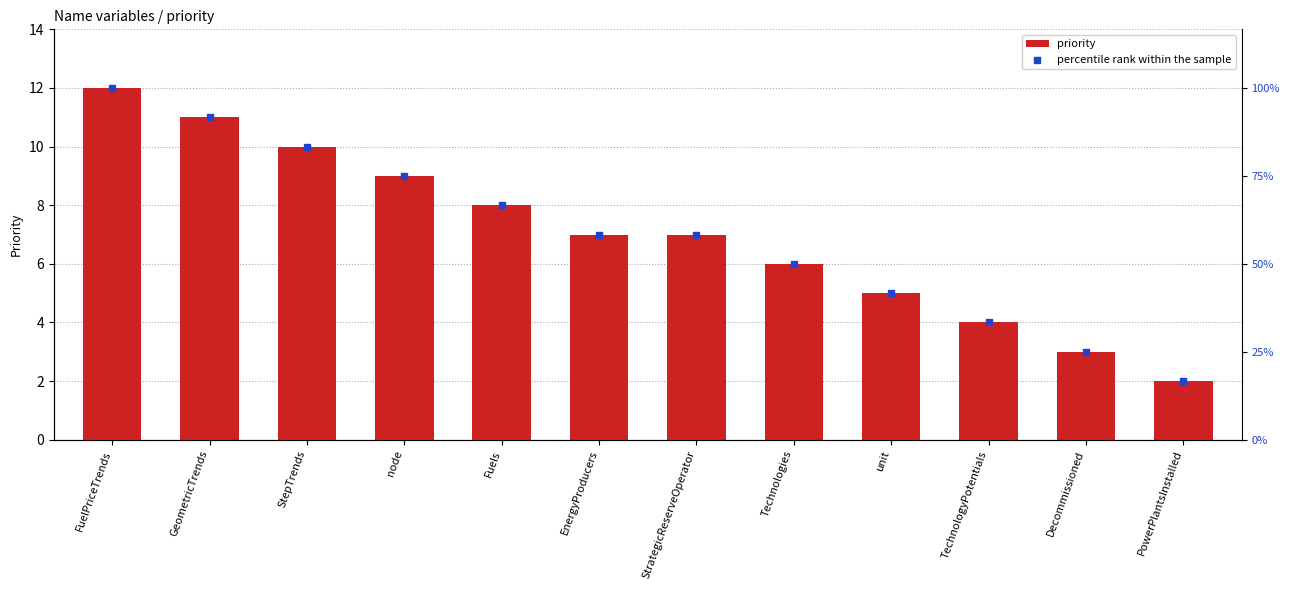

Which series has the largest total across all categories?

priority